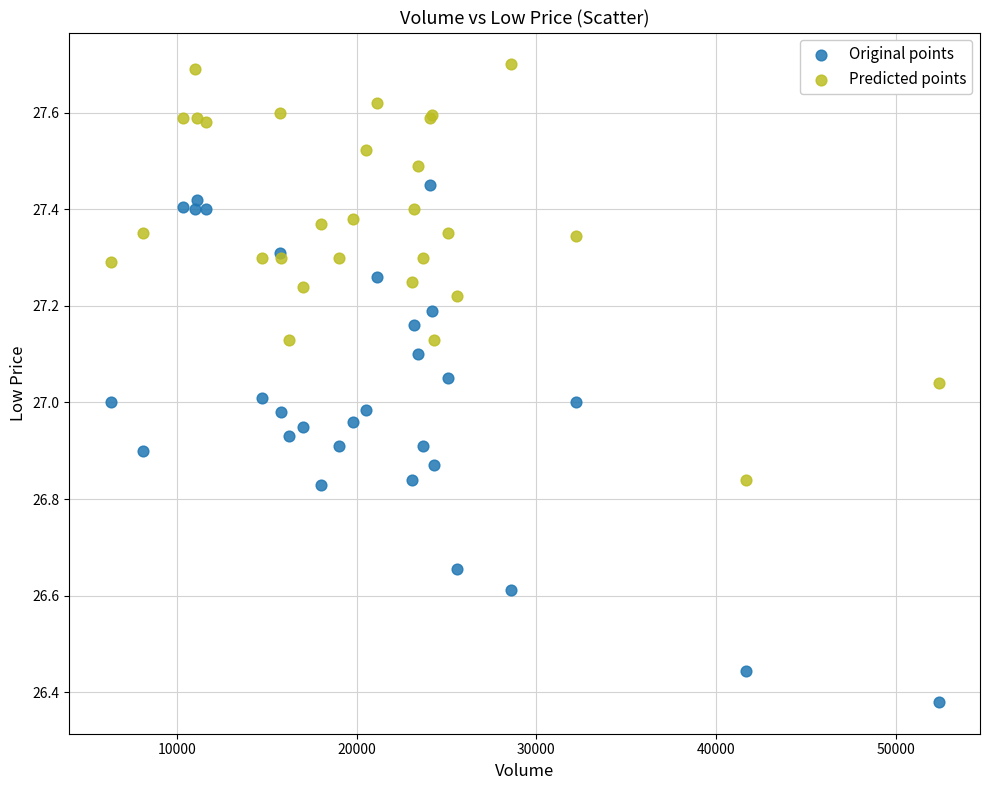

Which series has the largest Y range (max minus min)?

Original points